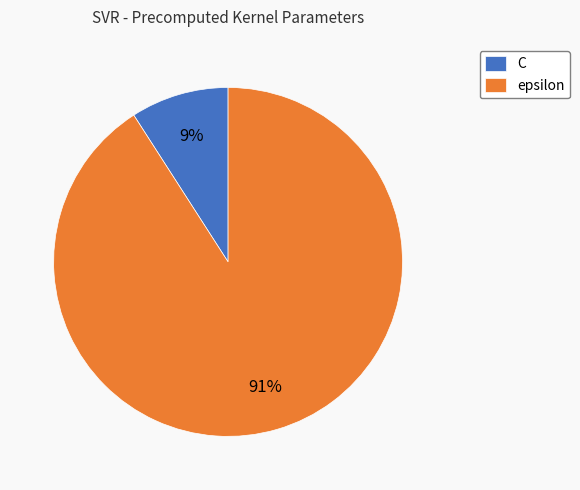

Is epsilon the majority of the pie?

Yes